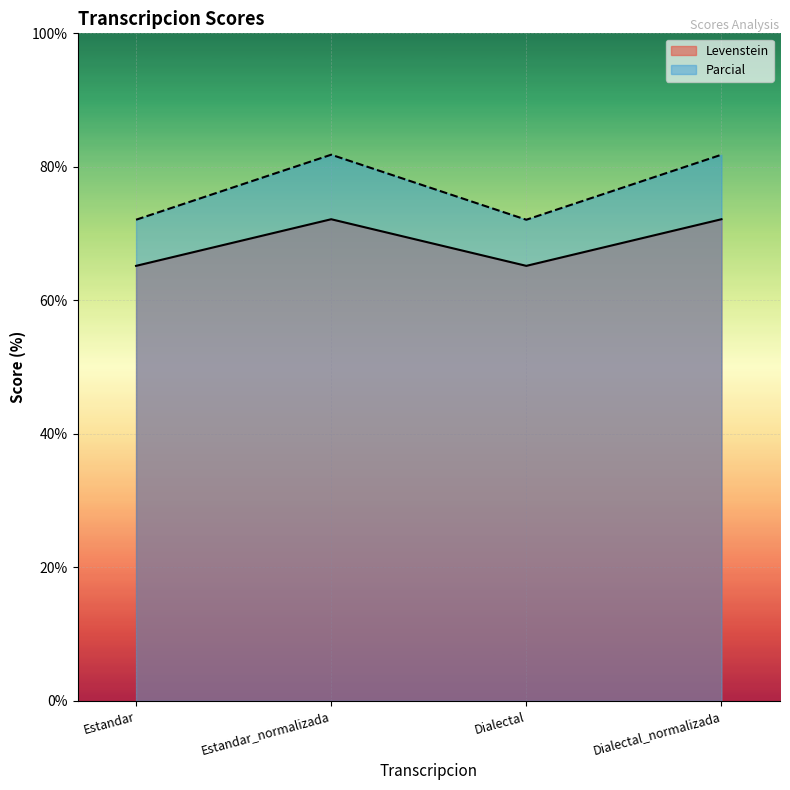

What position from the left is Estandar_normalizada?

2